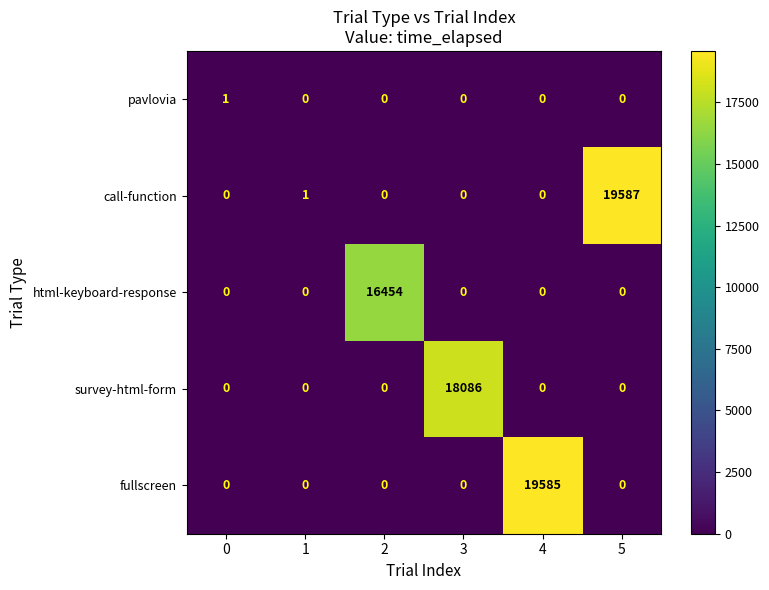

At how many categories does at least one series exceed 4439?

4